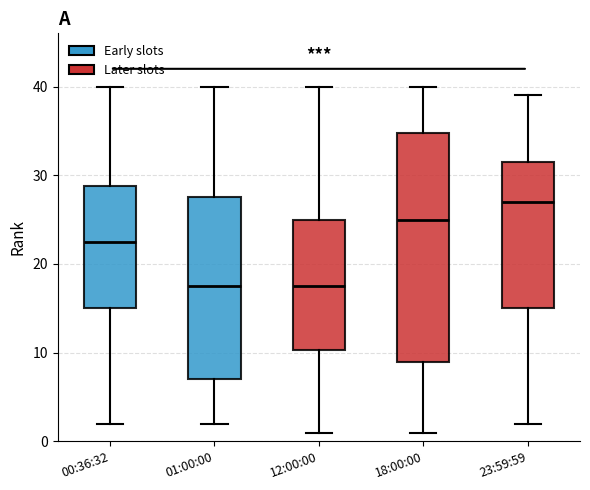

Reading left to right, transcribe this box plot: for each box, give where its median line is, the range the box spans, and where its two whiskers end, as read against the y-axis. The values are not printed on the chart, so give them approximately, as read against the axis.

00:36:32: median 23, box 15 to 29, whiskers 2 to 40
01:00:00: median 18, box 7 to 28, whiskers 2 to 40
12:00:00: median 18, box 10 to 25, whiskers 1 to 40
18:00:00: median 25, box 9 to 35, whiskers 1 to 40
23:59:59: median 27, box 15 to 32, whiskers 2 to 39